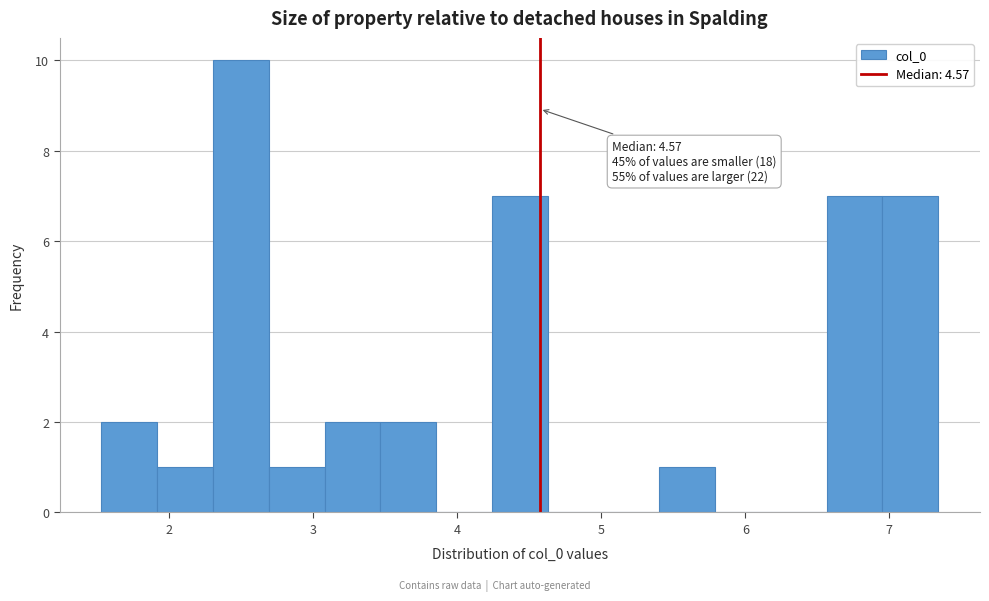

Around what value on the x-axis is the tallest bar? Give the approximate position of its centre, as read against the axis.

2.5